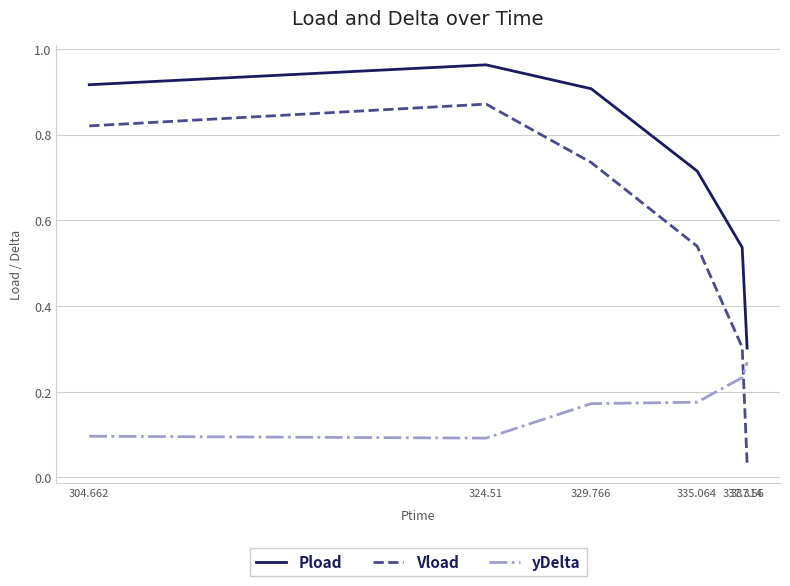

How many lines are shown in the chart?

3